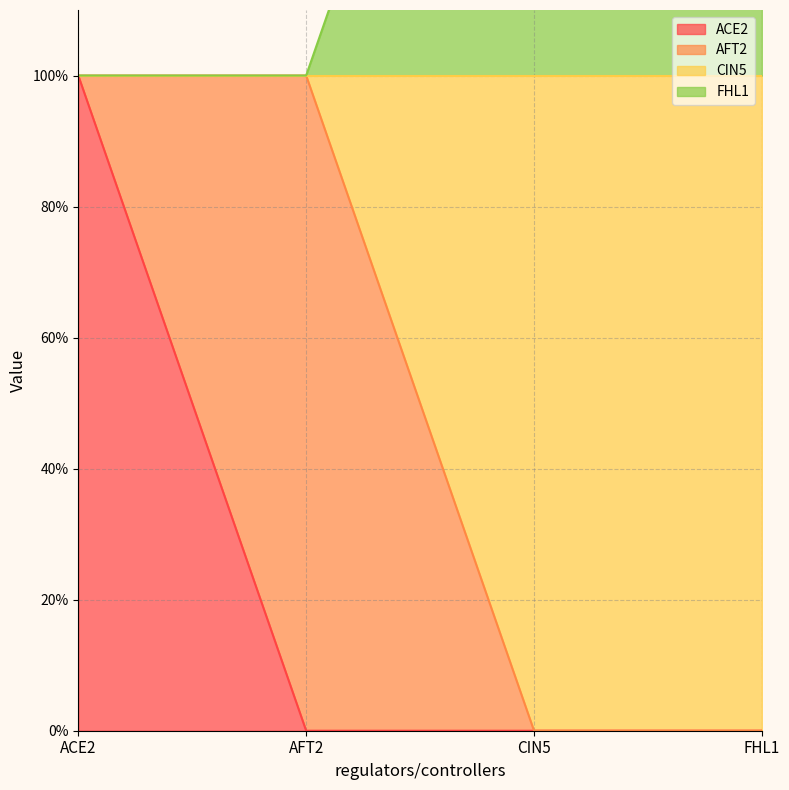

What is the sum of all ACE2 values?

1